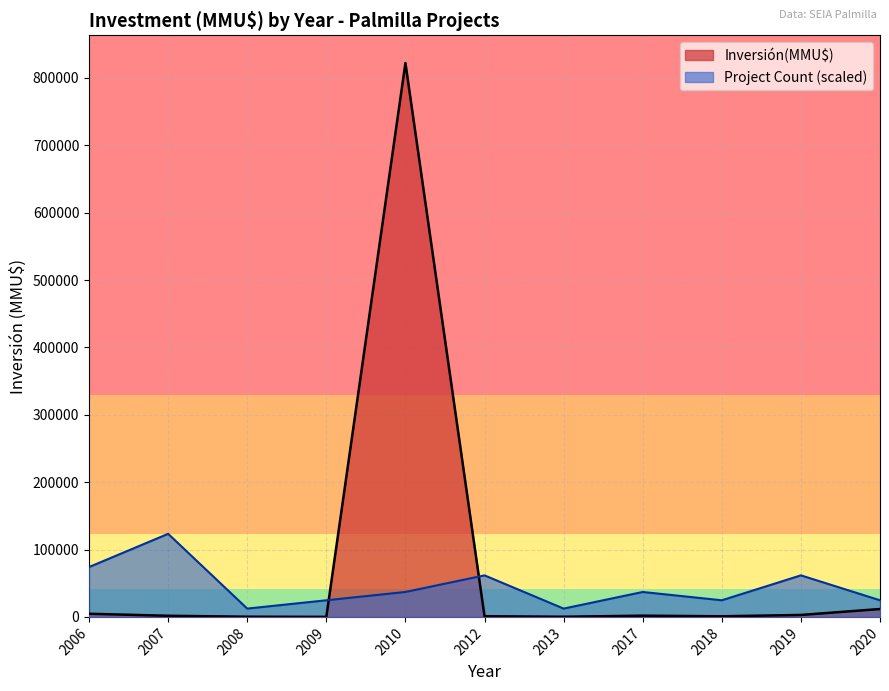

List the series in order of their peak value, lowest first.

Project Count (scaled), Inversión(MMU$)